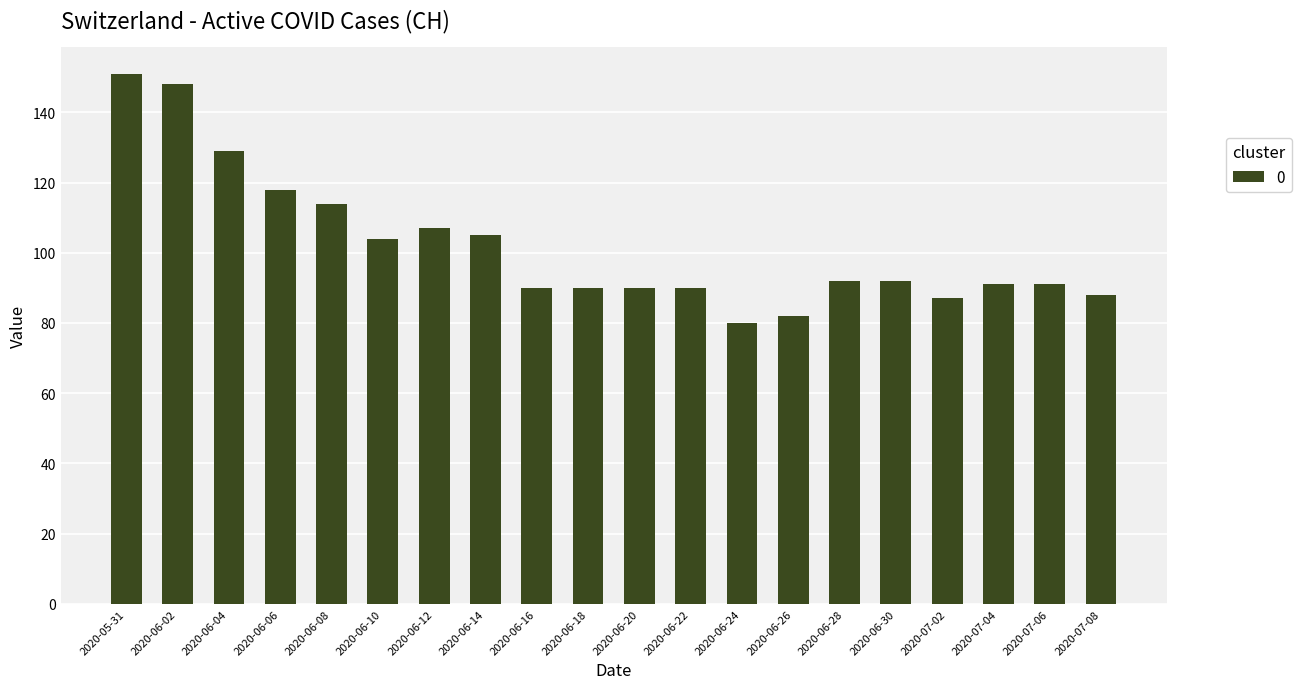

Reading left to right, transcribe all the data shown in this chart.

2020-05-31=151	2020-06-02=148	2020-06-04=129	2020-06-06=118	2020-06-08=114	2020-06-10=104	2020-06-12=107	2020-06-14=105	2020-06-16=90	2020-06-18=90	2020-06-20=90	2020-06-22=90	2020-06-24=80	2020-06-26=82	2020-06-28=92	2020-06-30=92	2020-07-02=87	2020-07-04=91	2020-07-06=91	2020-07-08=88